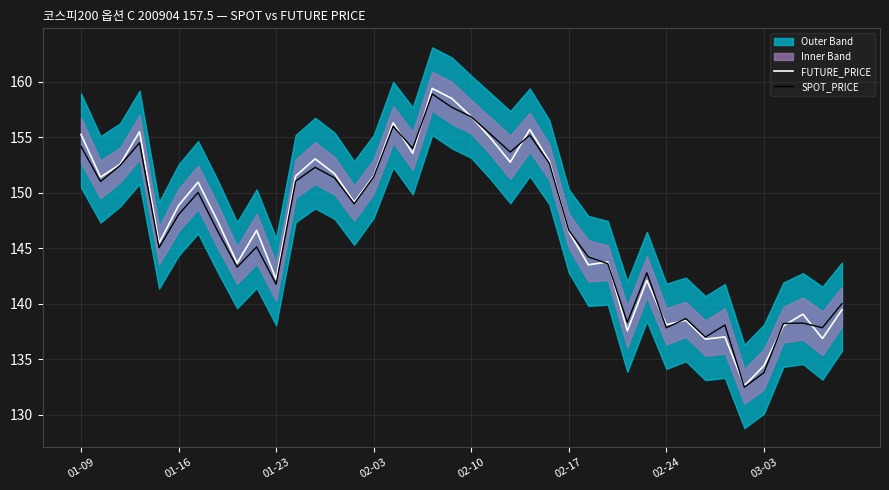

Rank the series by their average value, from highest to lowest.

FUTURE_PRICE, SPOT_PRICE